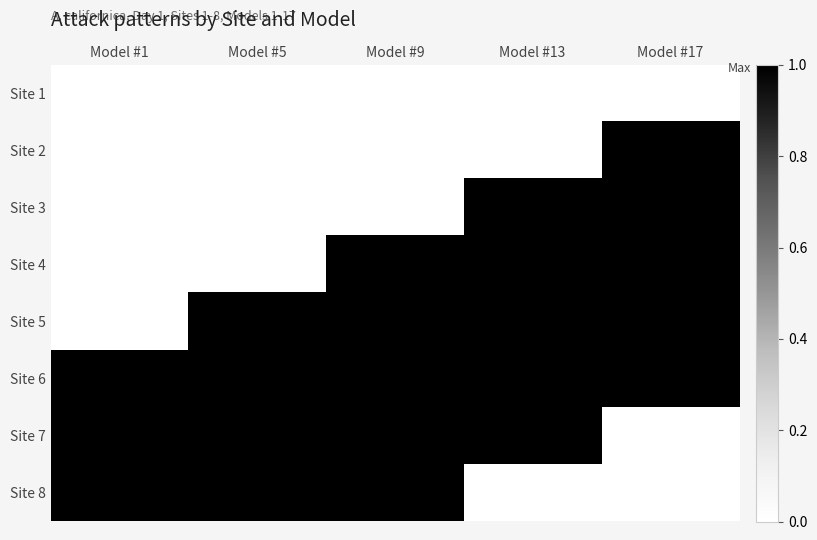

Reading left to right, list all the values displayed in this chart.

Site 1: Model #1=0	Model #5=0	Model #9=0	Model #13=0	Model #17=0
Site 2: Model #1=0	Model #5=0	Model #9=0	Model #13=0	Model #17=1
Site 3: Model #1=0	Model #5=0	Model #9=0	Model #13=1	Model #17=1
Site 4: Model #1=0	Model #5=0	Model #9=1	Model #13=1	Model #17=1
Site 5: Model #1=0	Model #5=1	Model #9=1	Model #13=1	Model #17=1
Site 6: Model #1=1	Model #5=1	Model #9=1	Model #13=1	Model #17=1
Site 7: Model #1=1	Model #5=1	Model #9=1	Model #13=1	Model #17=0
Site 8: Model #1=1	Model #5=1	Model #9=1	Model #13=0	Model #17=0